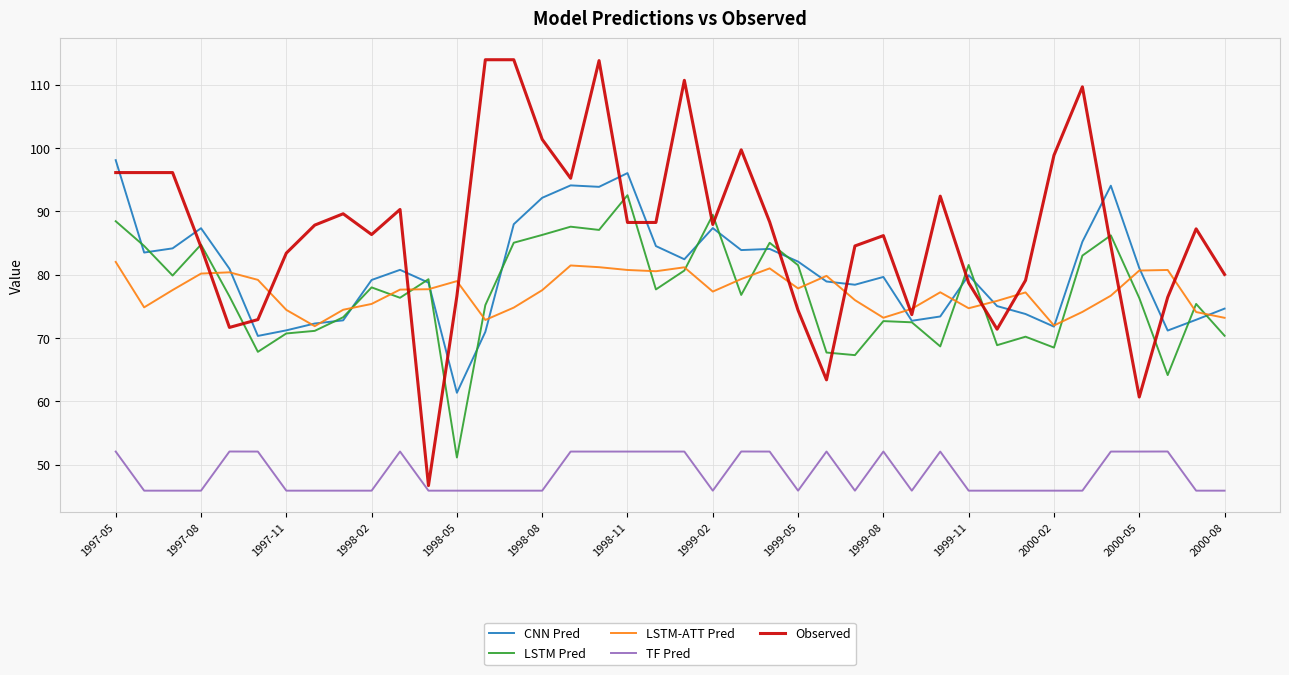

In LSTM-ATT Pred, how many points are lower than both neighbors (excluding endpoints)?

9